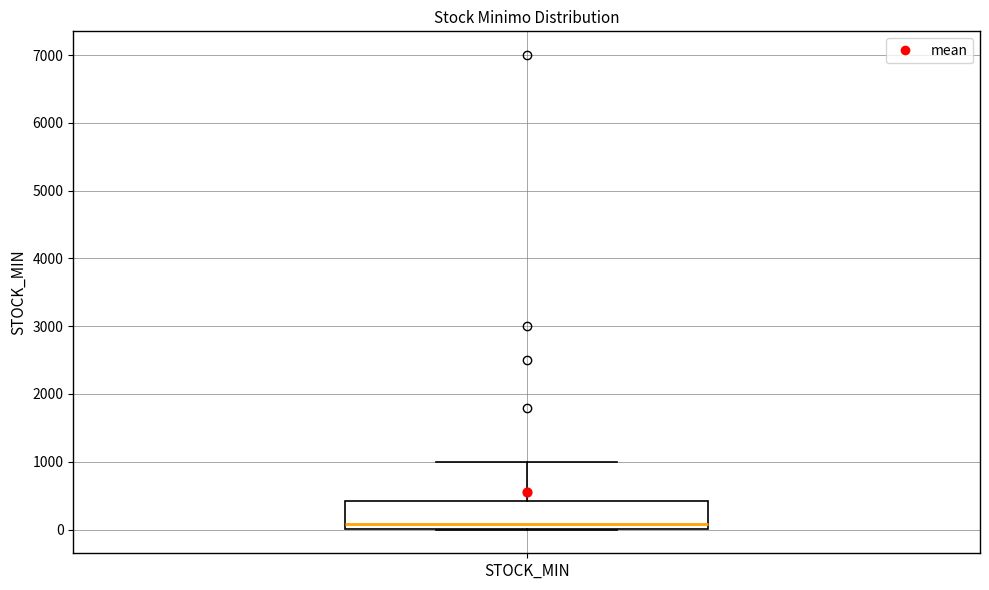

Where is the lower edge of the box for STOCK_MIN on the y-axis? The values are not printed on the chart, so give them approximately, as read against the axis.

0